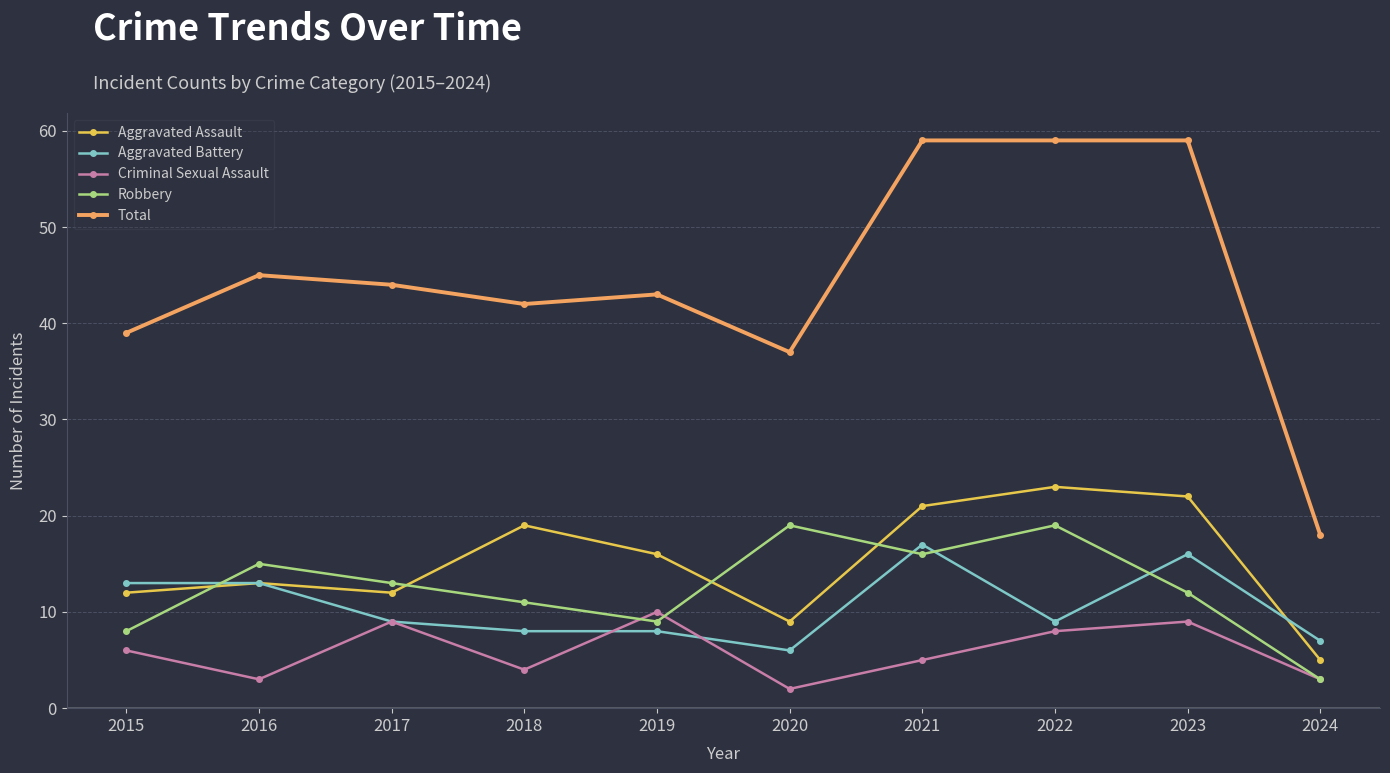

The Criminal Sexual Assault series shows 6 at 2017. True or false?

False